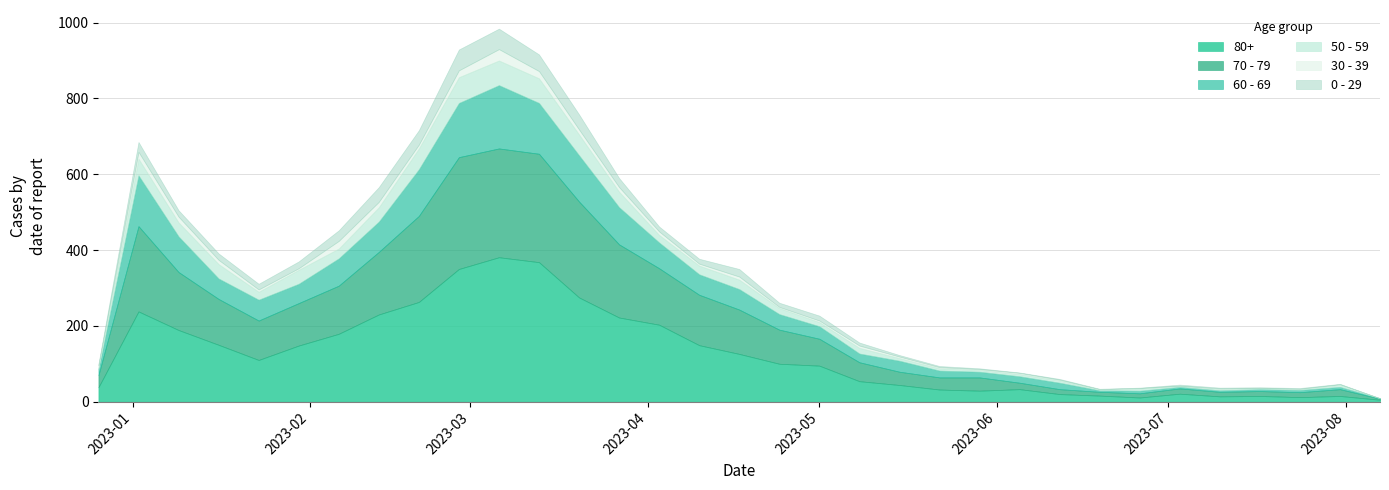

What is the difference between the 50 - 59 values at 2023-07-24 and 2023-06-05?

4